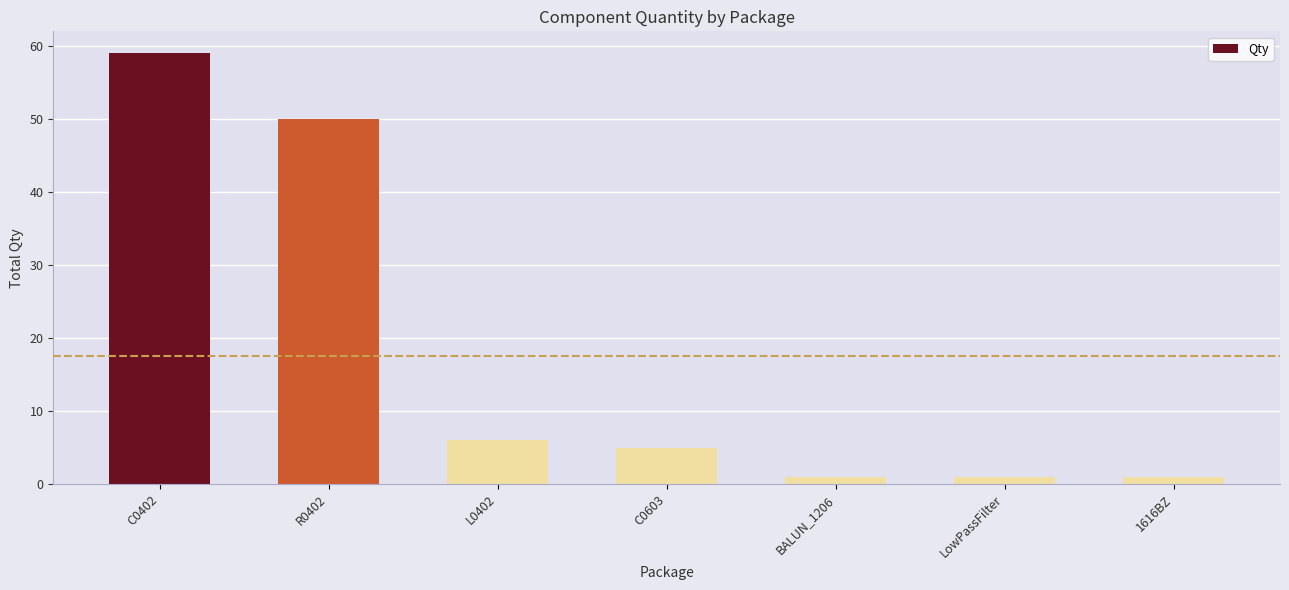

What is the difference between the maximum and minimum values?

58